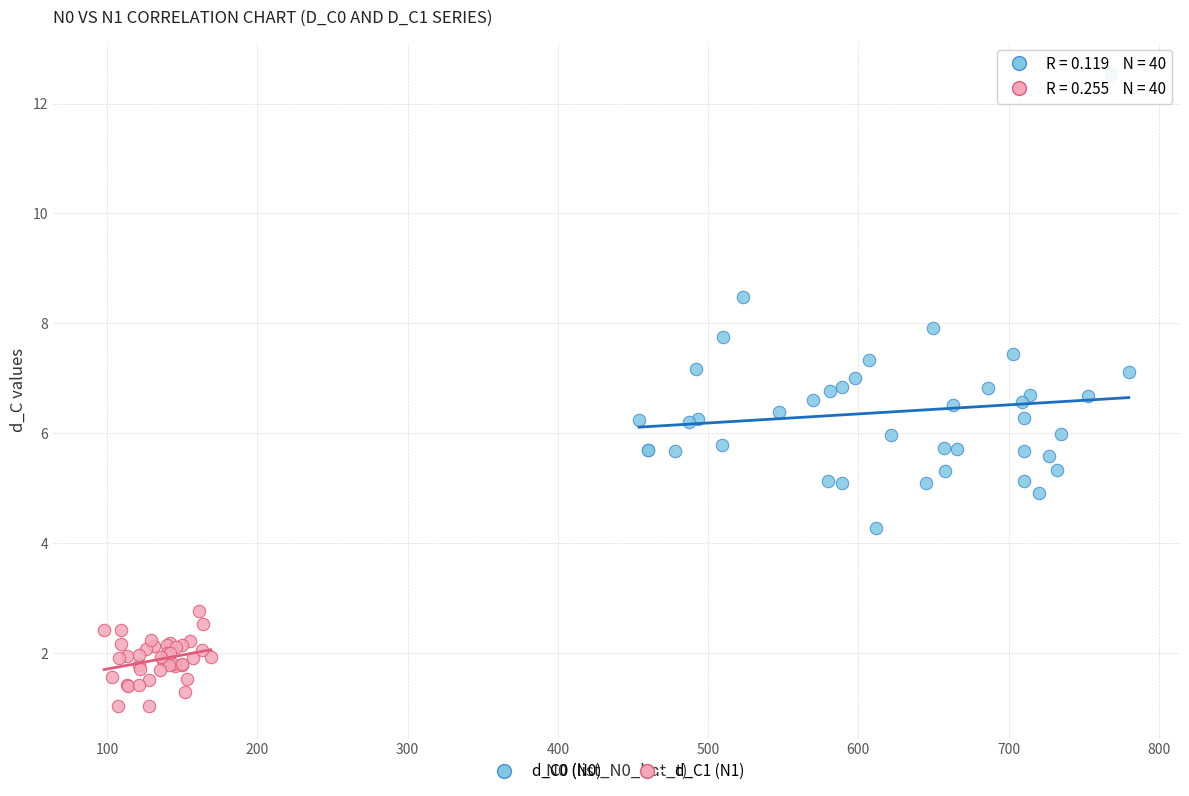

Which series contains the lowest Y value?

d_C1 (N1)